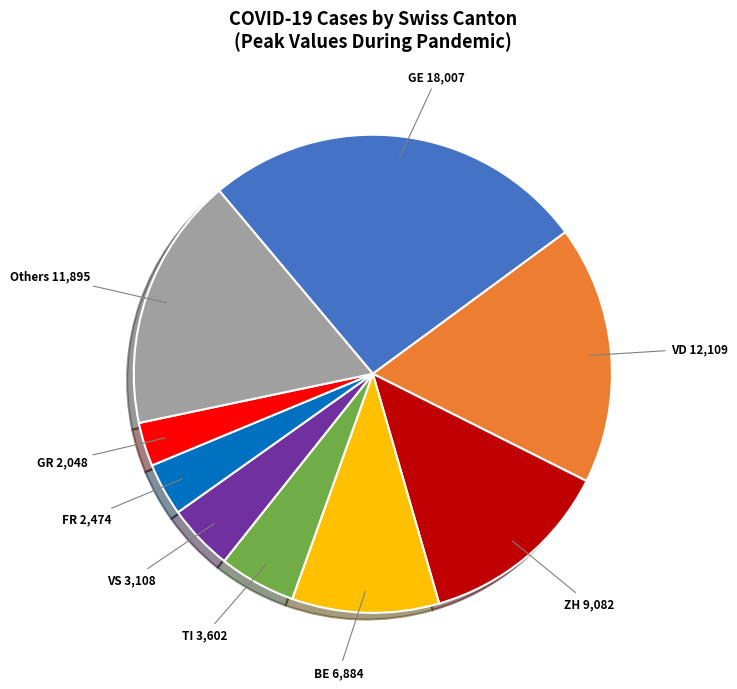

How many slices are in this pie chart?

9